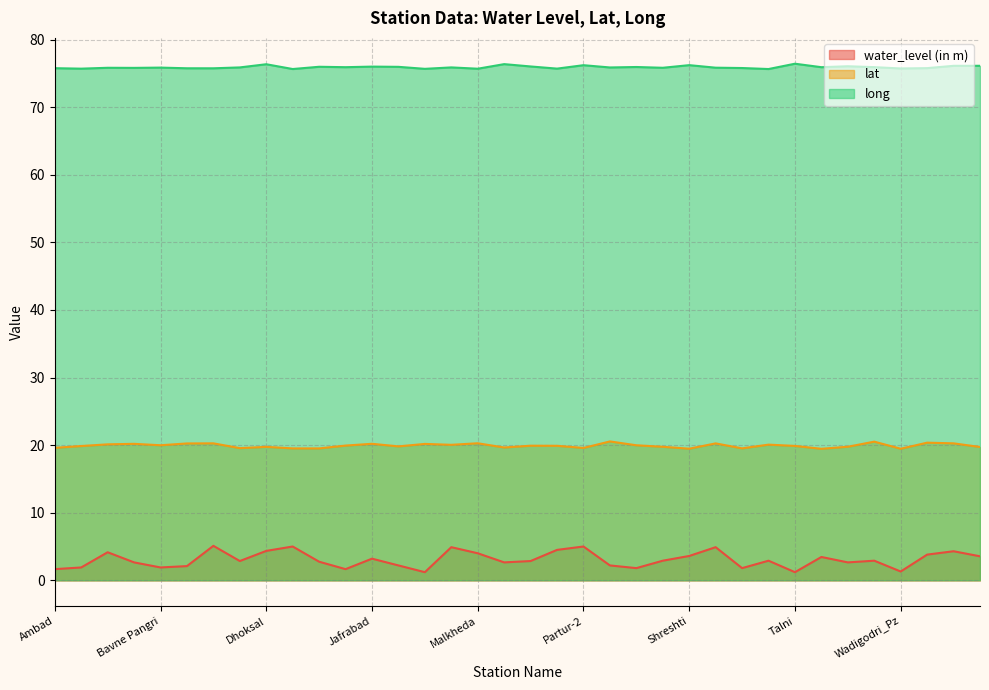

What is the approximate value of long at Badnapur?

75.7